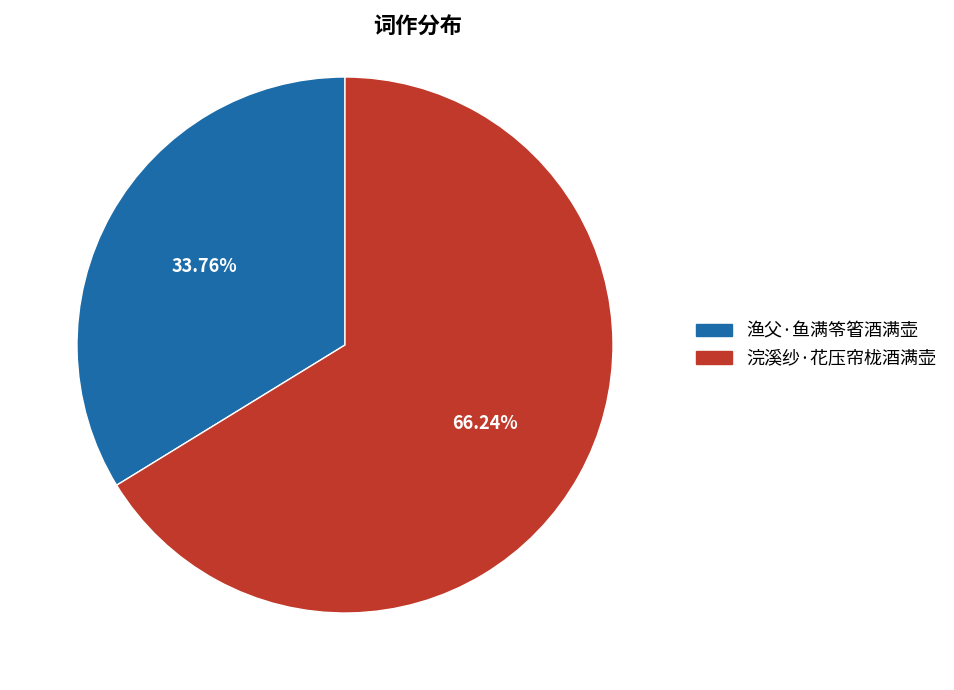

The 浣溪纱·花压帘栊酒满壶 slice represents 58% of the pie. True or false?

False